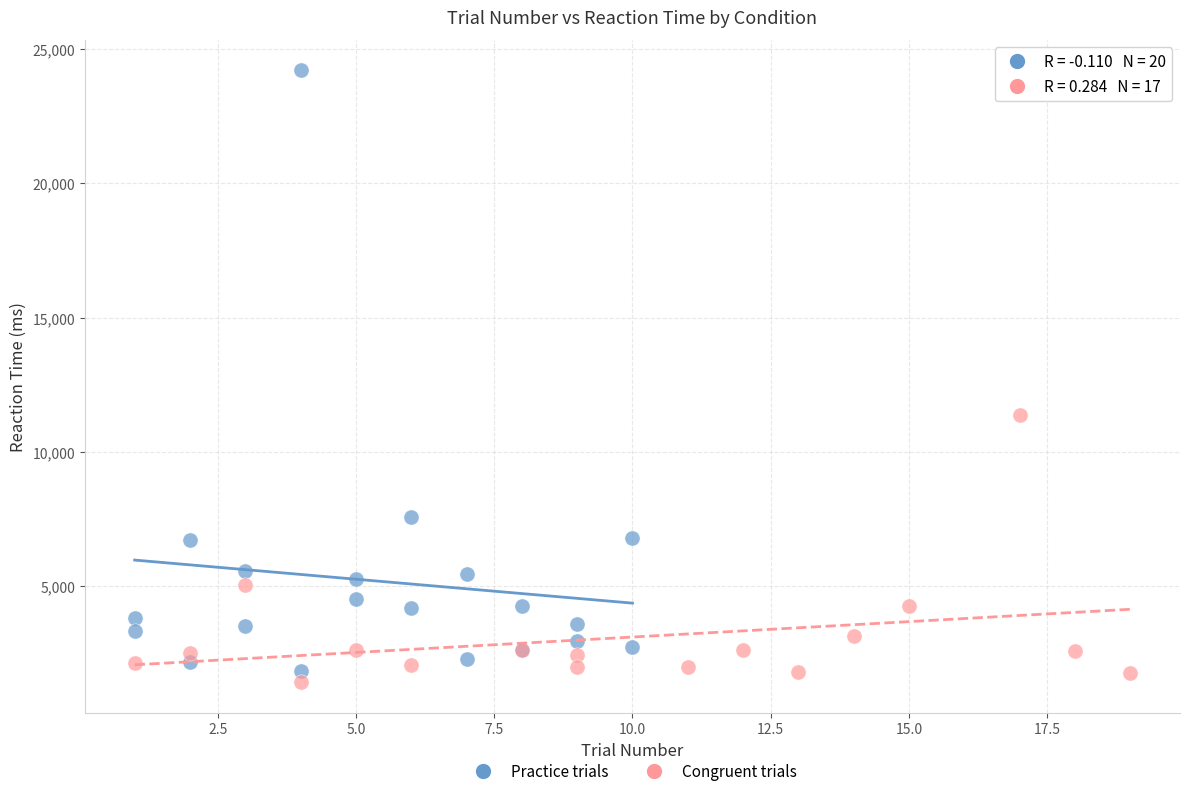

Which series has the widest spread of Y values?

Practice trials